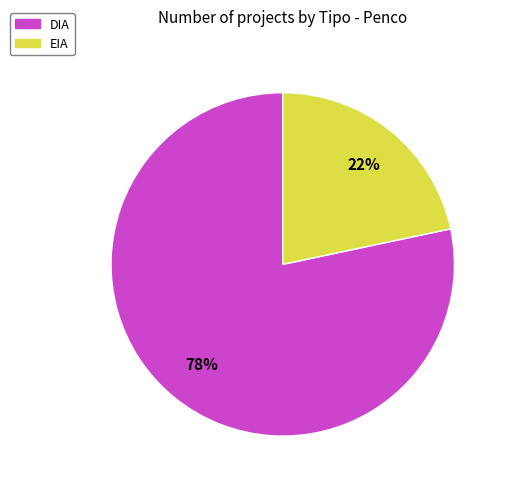

To the nearest percent, what portion does DIA represent?

78%